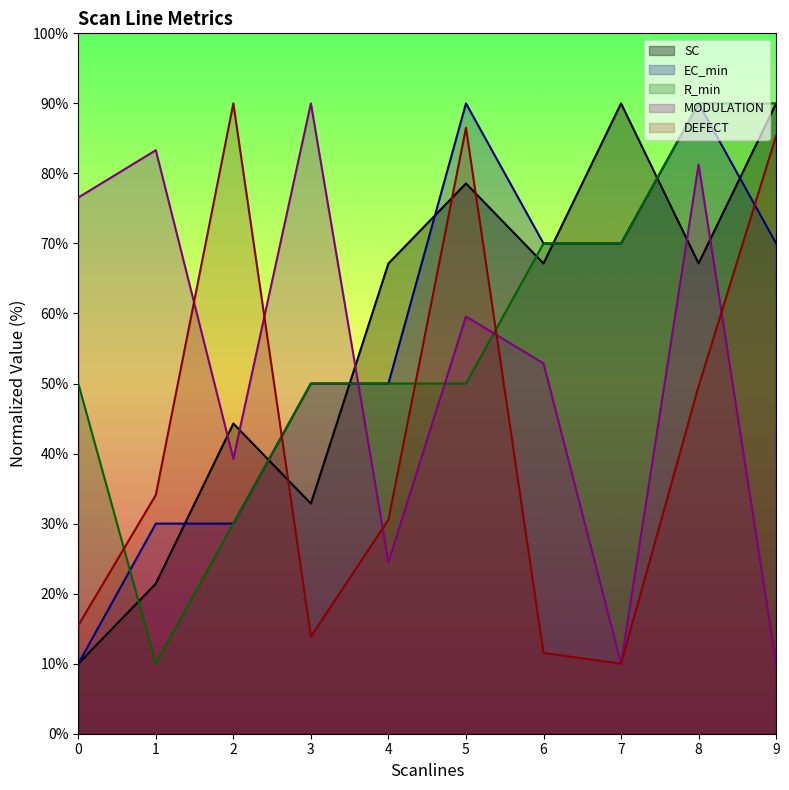

Which category has the highest value across all series?

2